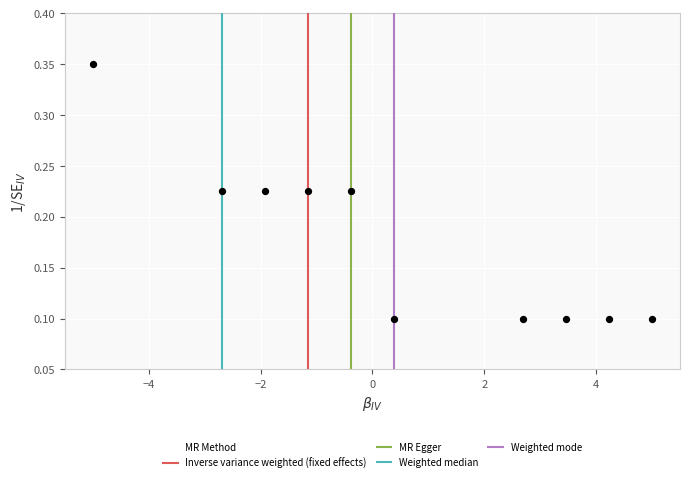

What is the average X value?

0.5